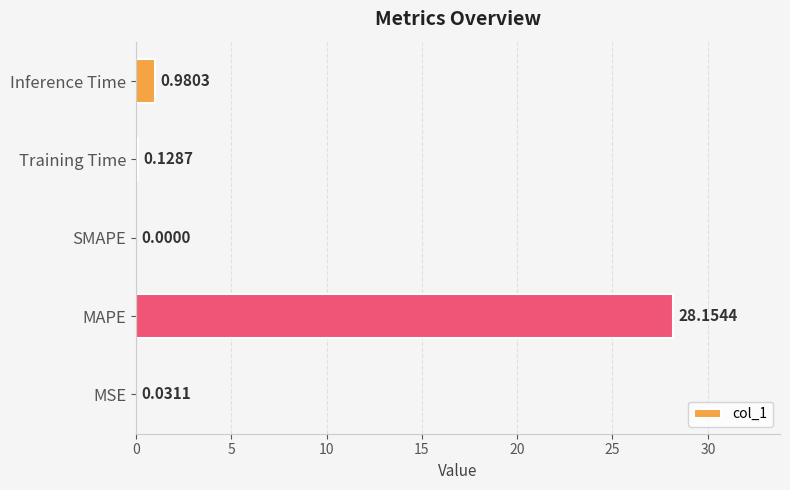

At which label is the value closest to 14?

Inference Time